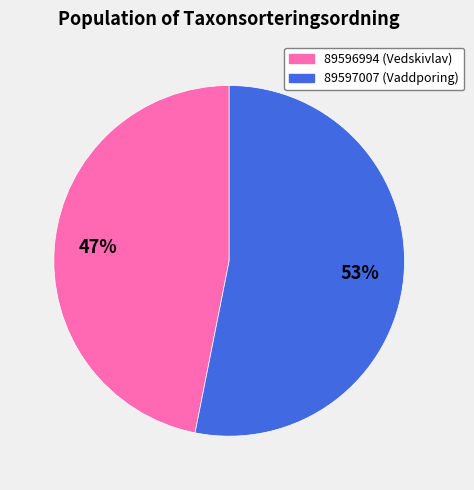

What is the smallest slice in the pie chart?

89596994